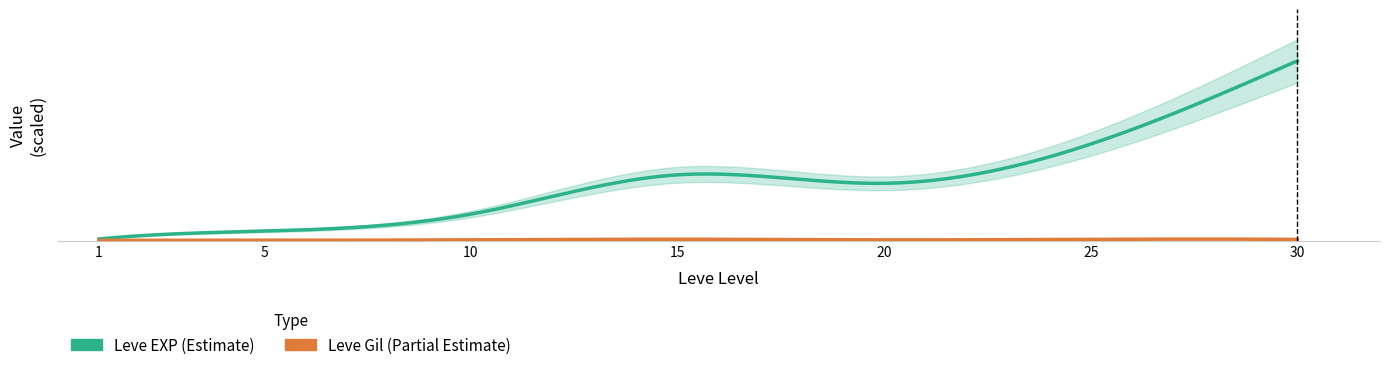

List the labels in order of value, largest first.

30, 25, 15, 20, 10, 5, 1